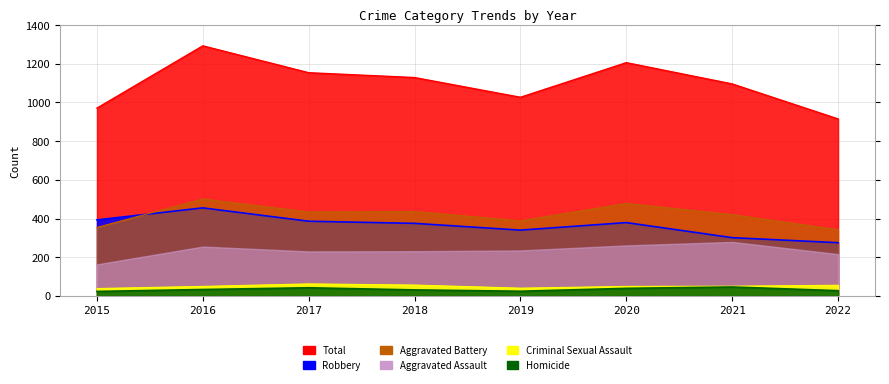

At which category does Robbery reach its first local valley?

2019